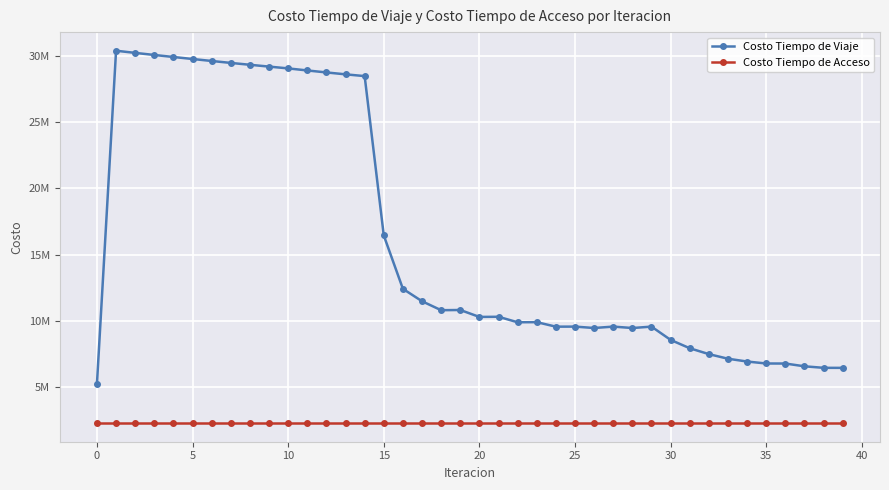

Is this an area chart (filled region under the line)?

No